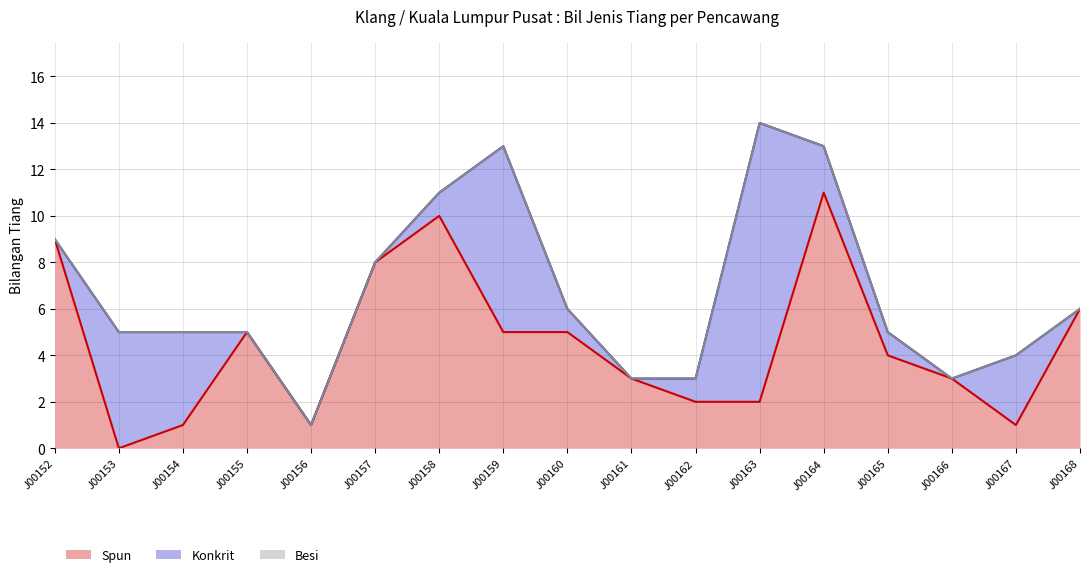

True or false: Konkrit and Spun cross at least once.

True